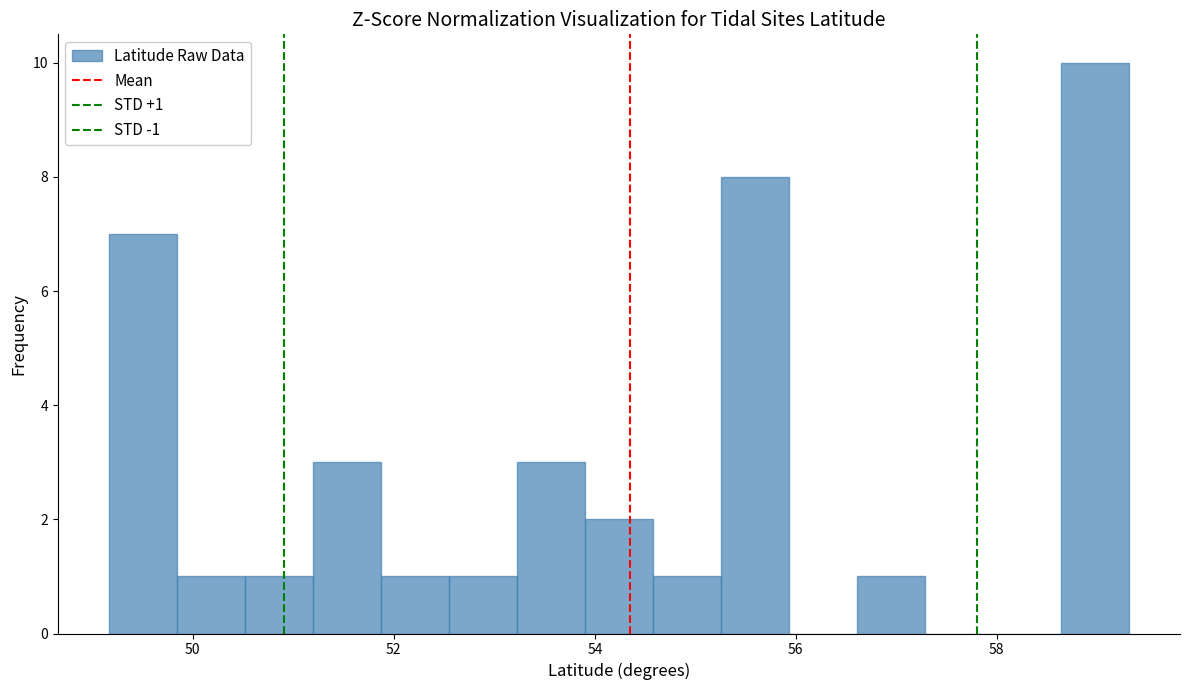

Read against the x-axis, roughly where is the centre of the tallest bar?

59.0